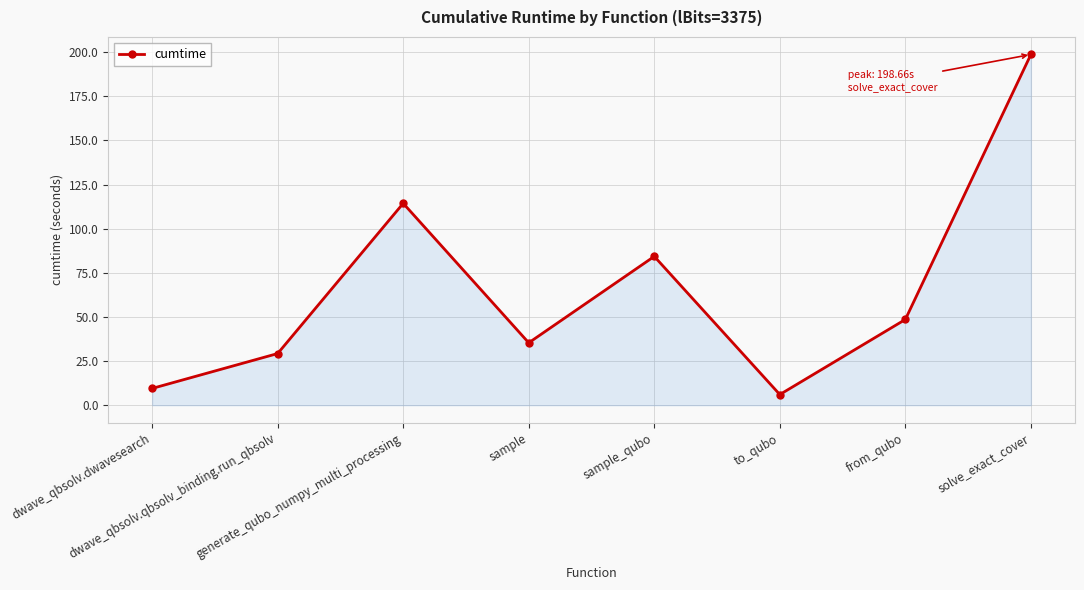

What is the difference between the maximum and minimum values?

192.6